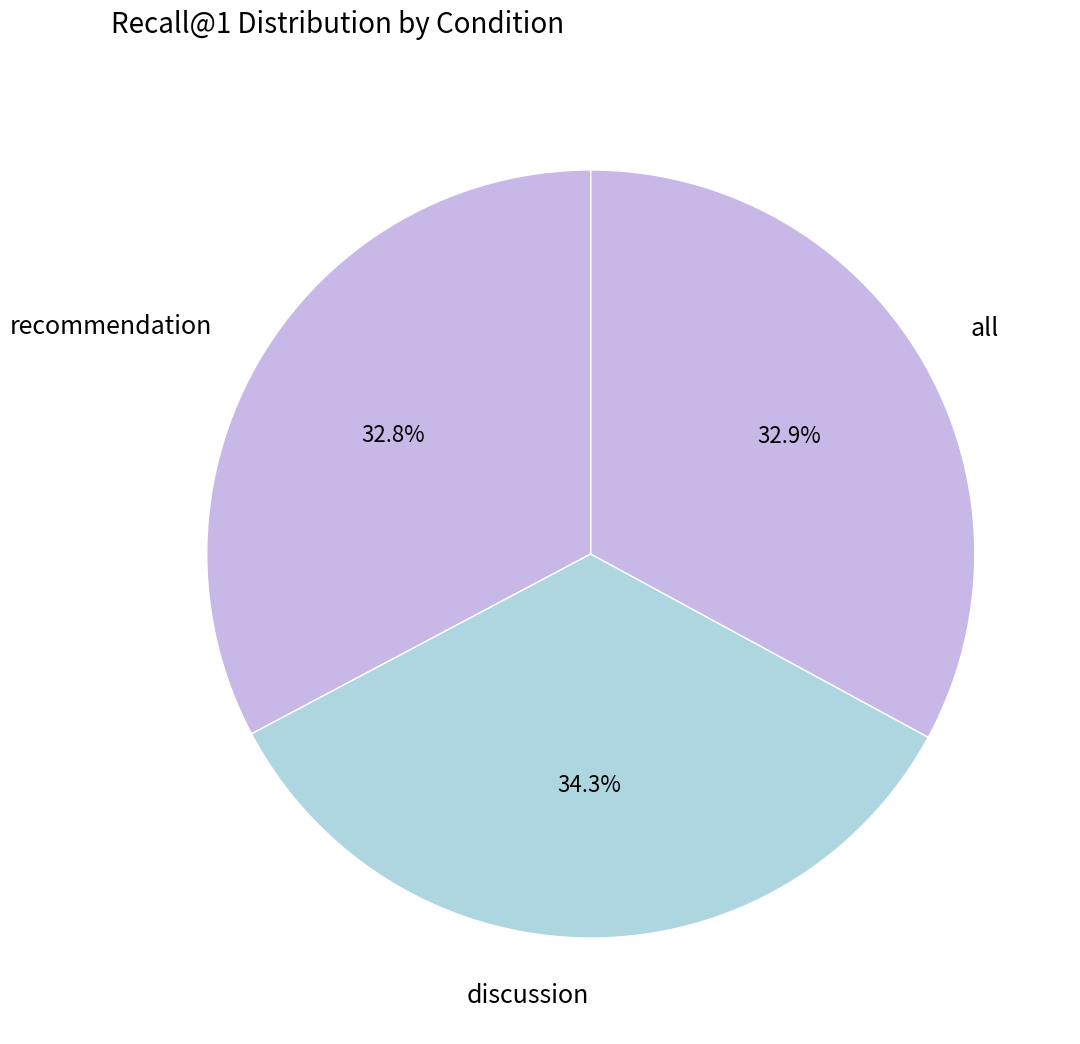

What is the largest slice in the pie chart?

discussion